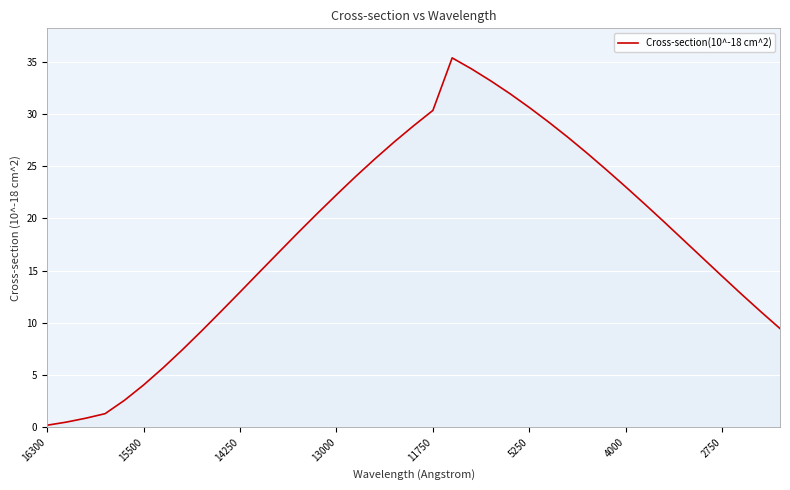

True or false: the data has more than 0 interior local peaks.

True